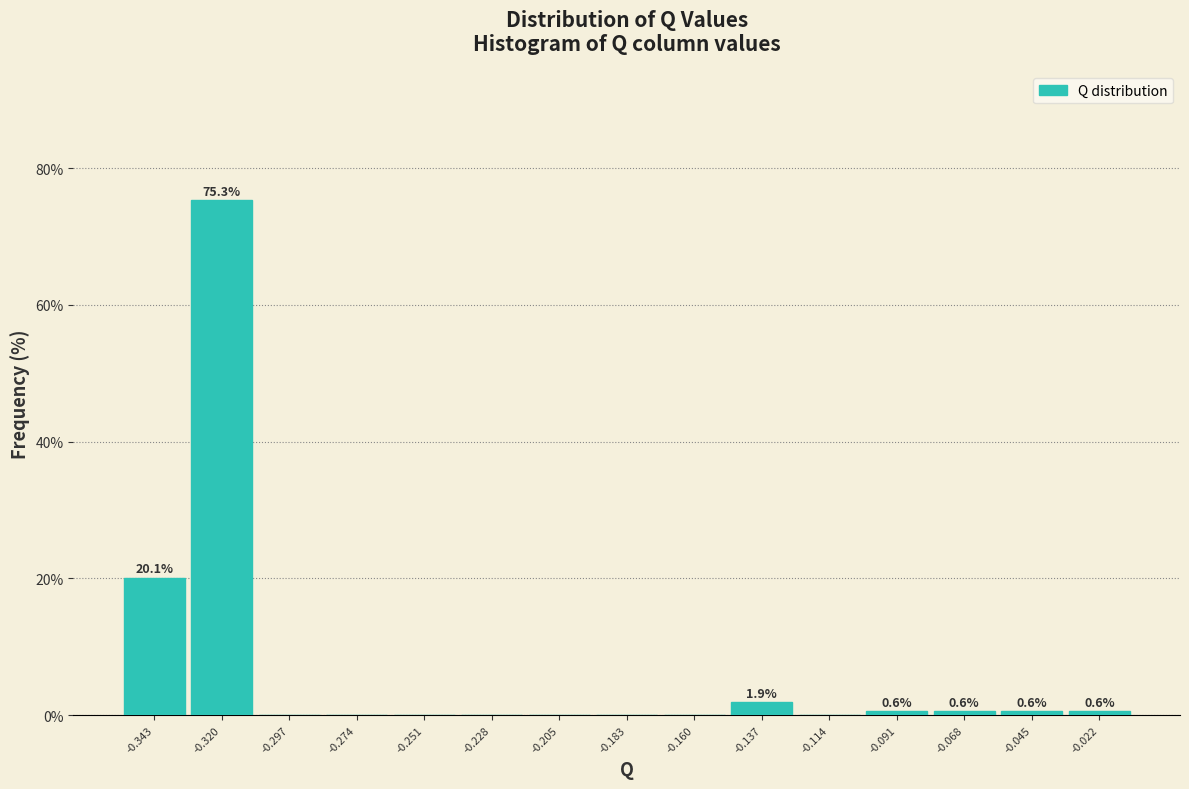

Over which range of the x-axis is the bar tallest?

-0.330 to -0.310